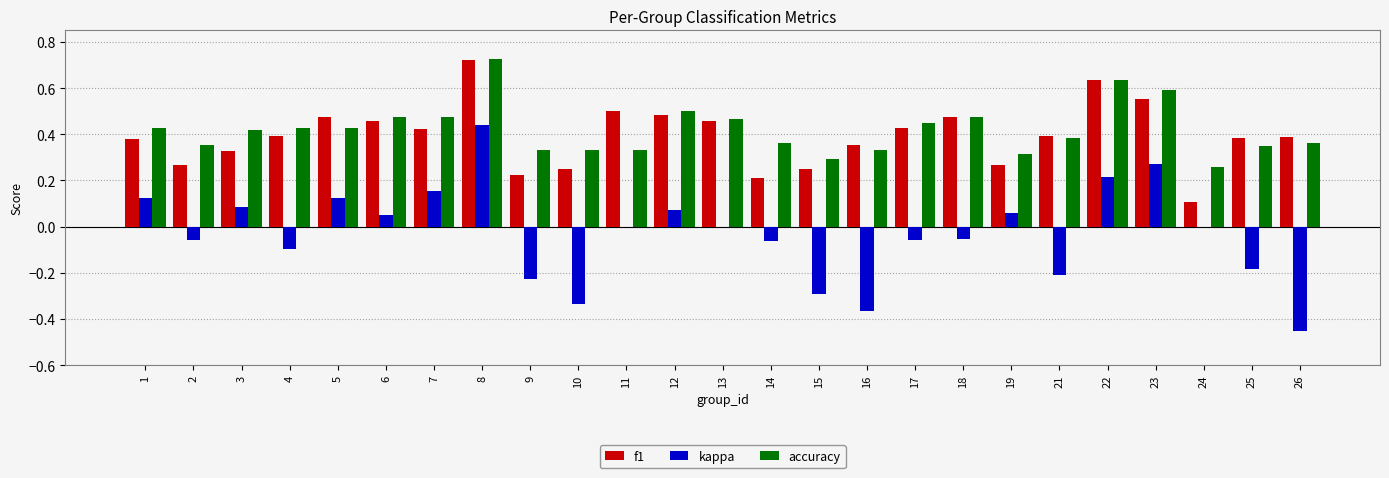

At which category is the sum across all series the highest?

8